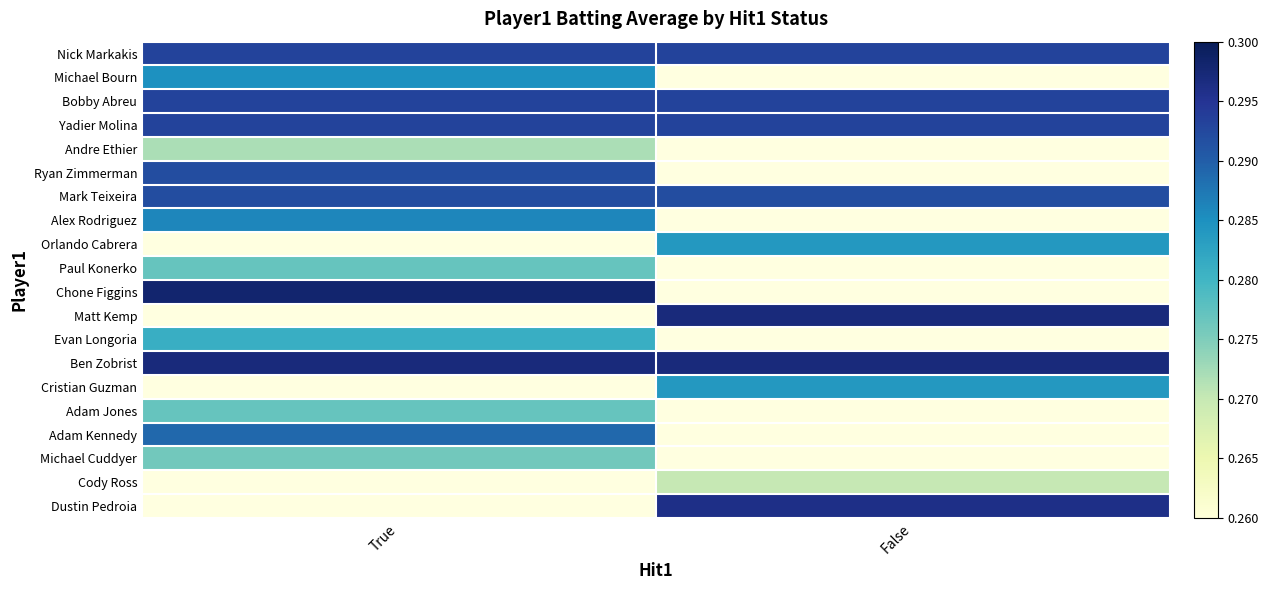

What is the sum of all Yadier Molina values?

0.6